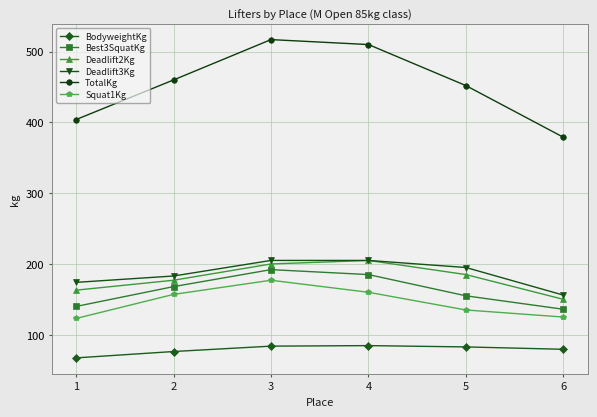

True or false: Deadlift3Kg and Squat1Kg cross at least once.

False